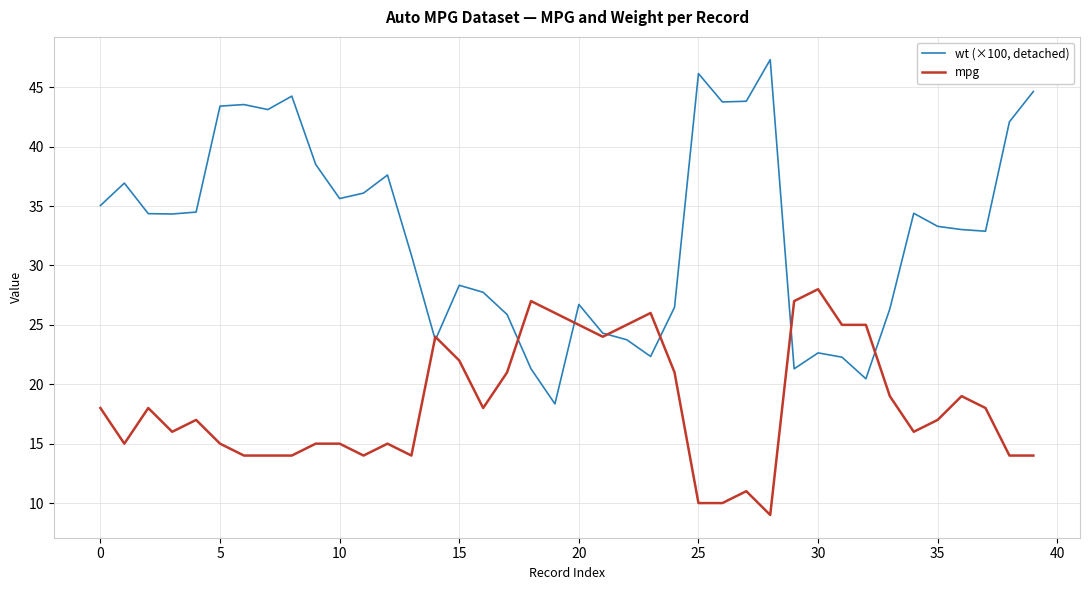

Which series has the largest total across all categories?

wt (×100, detached)